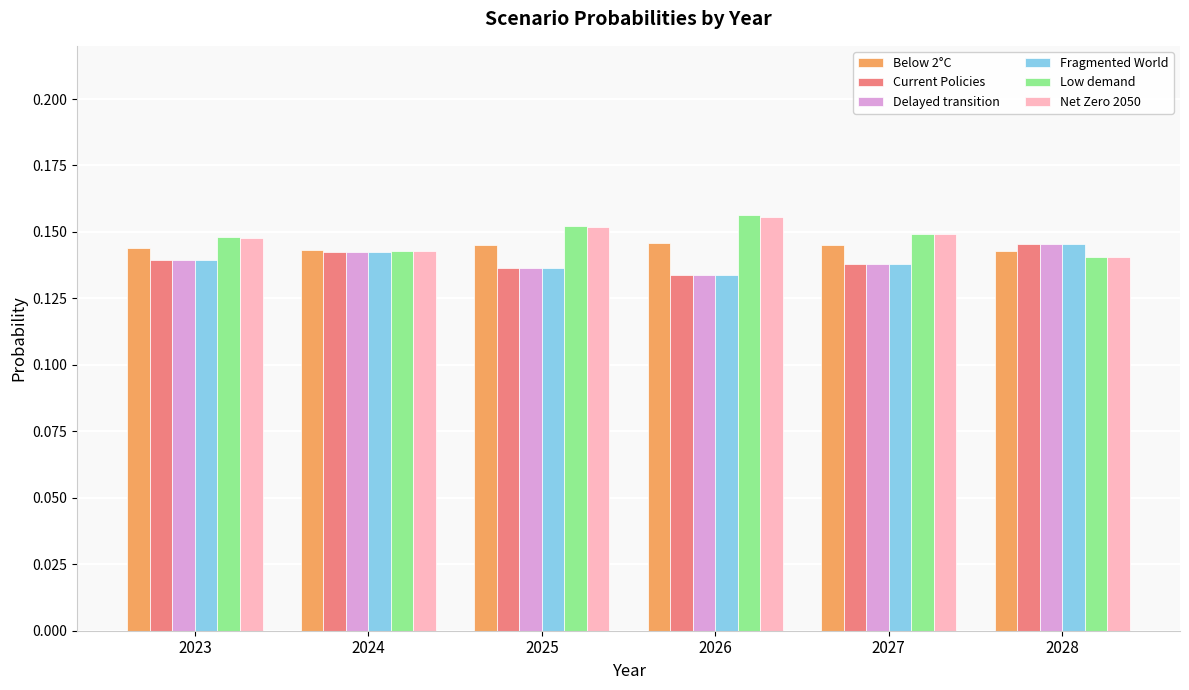

Is the value of Delayed transition at 2025 greater than the value of Below 2°C at 2023?

No